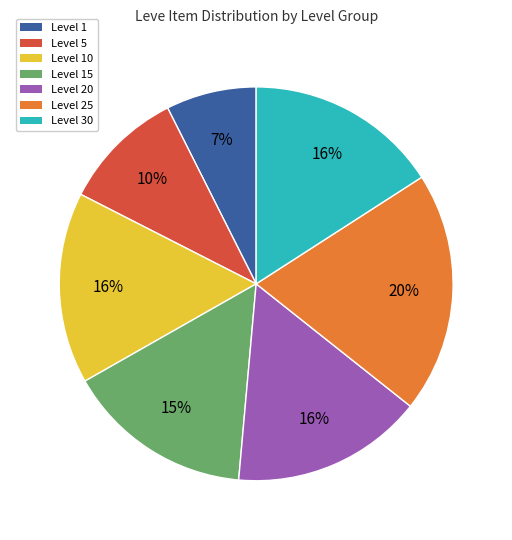

Which category has the biggest portion of the pie?

Level 25